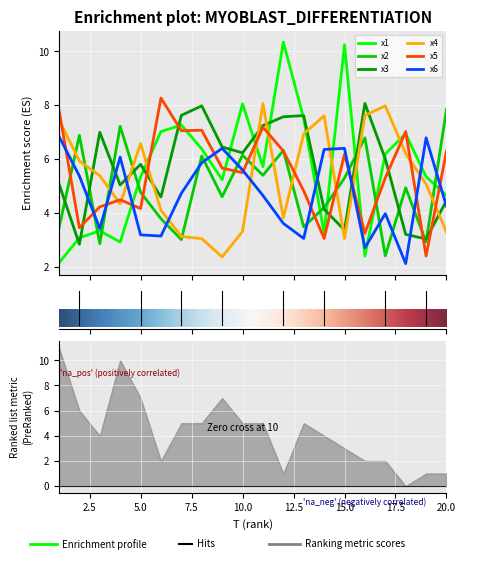

Which series changed the most between 4 and 13?

x1